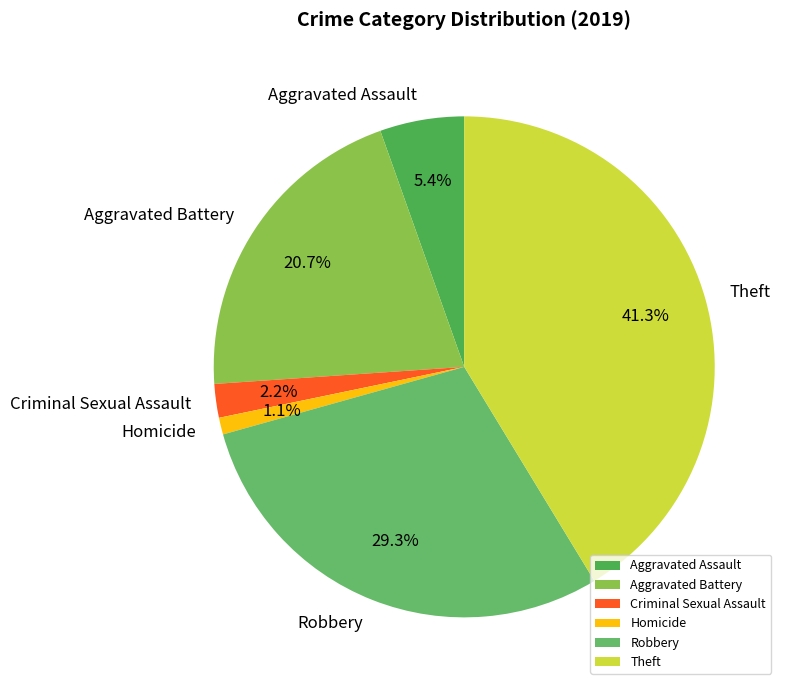

To the nearest percent, what portion does Homicide represent?

1%